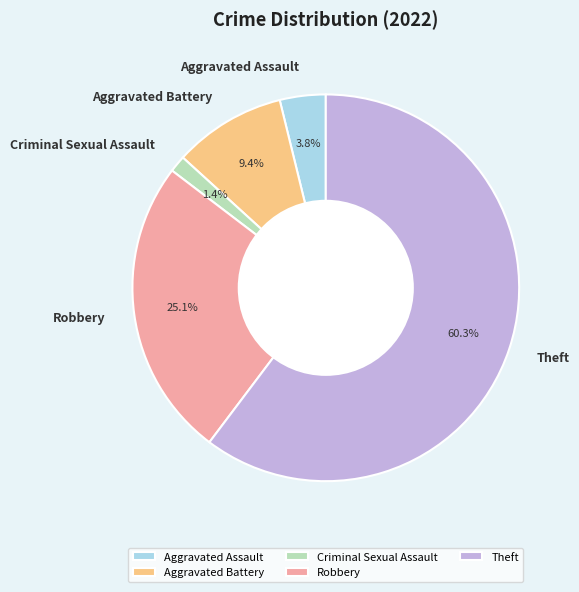

How much of the chart is everything except Theft?

39.7%